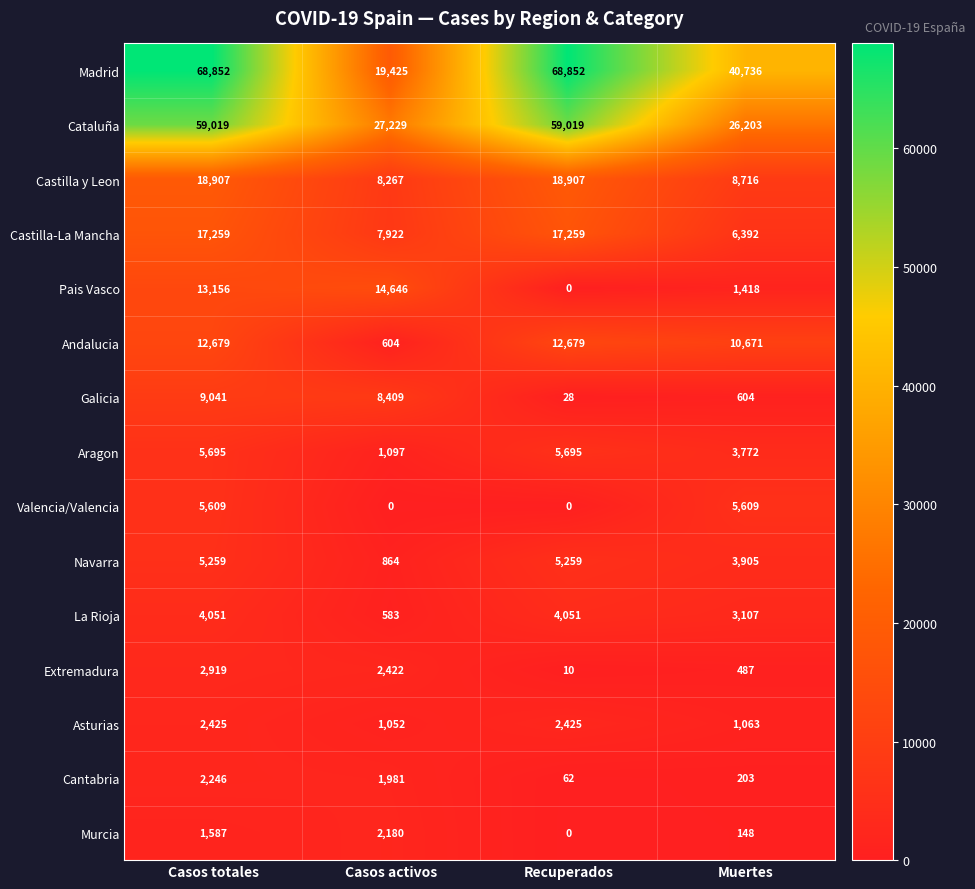

At which label does Galicia first exceed 8409?

Casos totales